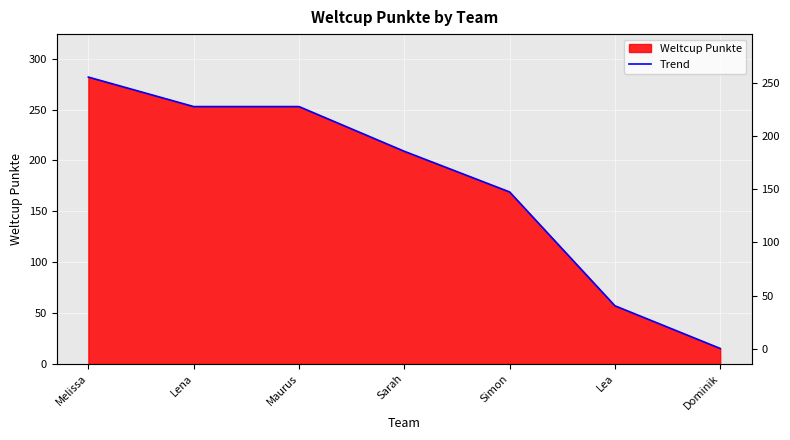

What is the label of the 5th point from the right?

Maurus